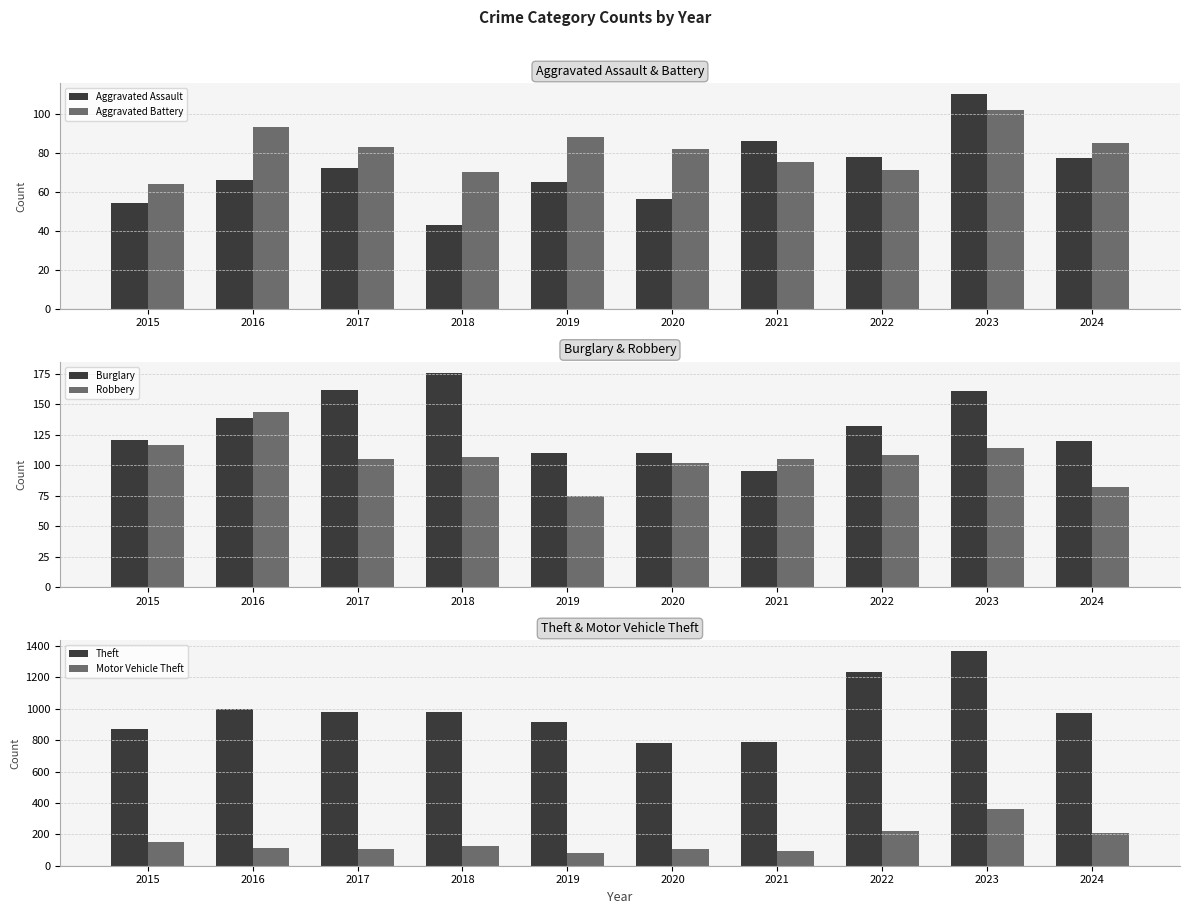

The value of Aggravated Battery at 2024 is 19. True or false?

False